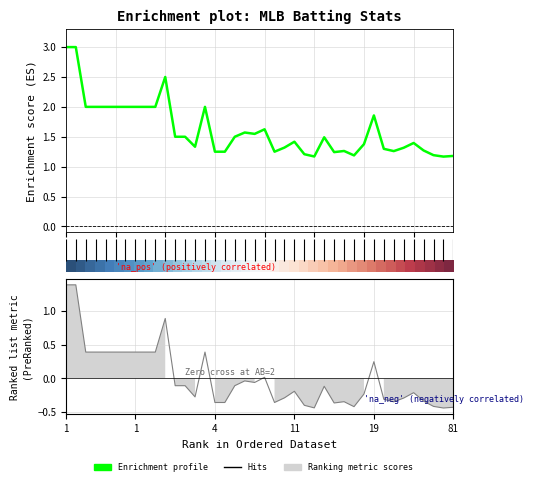

The value of Enrichment profile at 15 is 2.0. True or false?

True